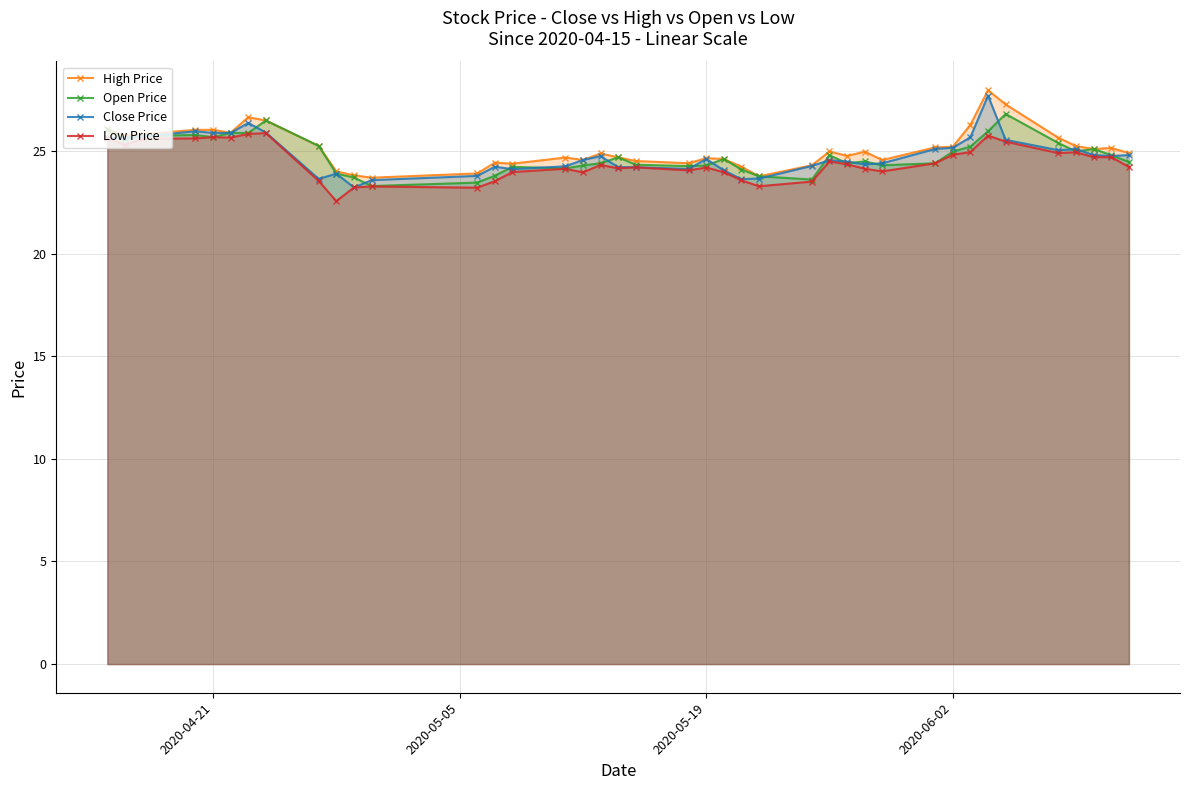

What is the minimum value for Open Price?

23.3